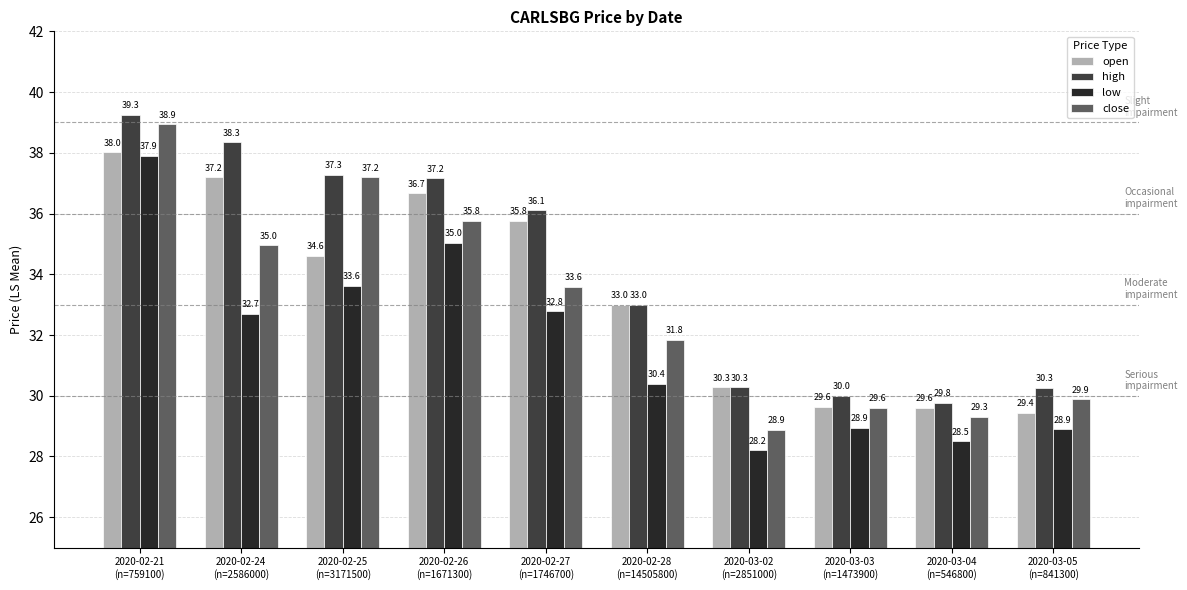

How many distinct data groups are displayed?

4